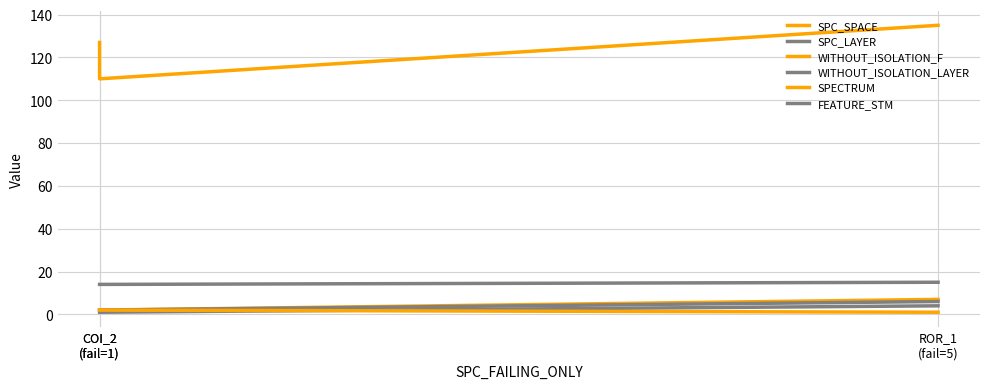

Reading left to right, what are all the values shown in this chart?

SPC_SPACE: 127	110	135
SPC_LAYER: 1	1	4
WITHOUT_ISOLATION_F: 2	2	7
WITHOUT_ISOLATION_LAYER: 2	2	6
SPECTRUM: 2	2	1
FEATURE_STM: 14	14	15